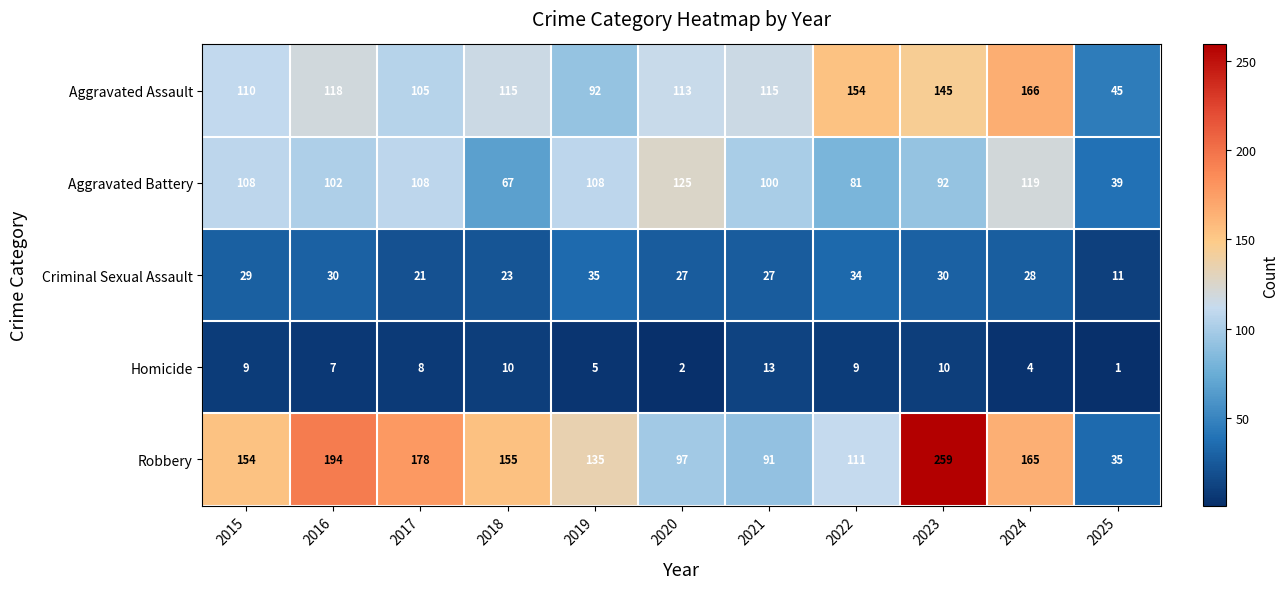

Which series has the widest spread of values?

Robbery